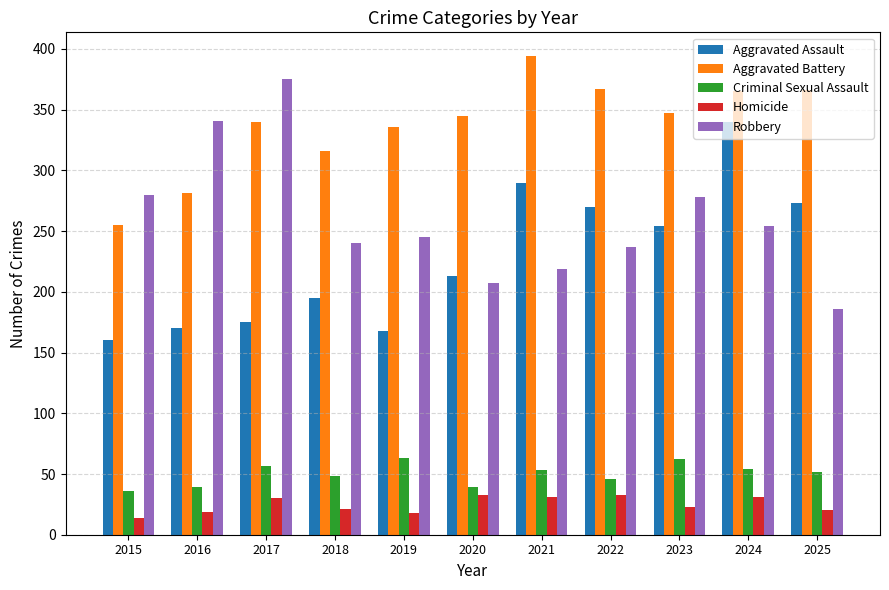

How many series are shown in this chart?

5